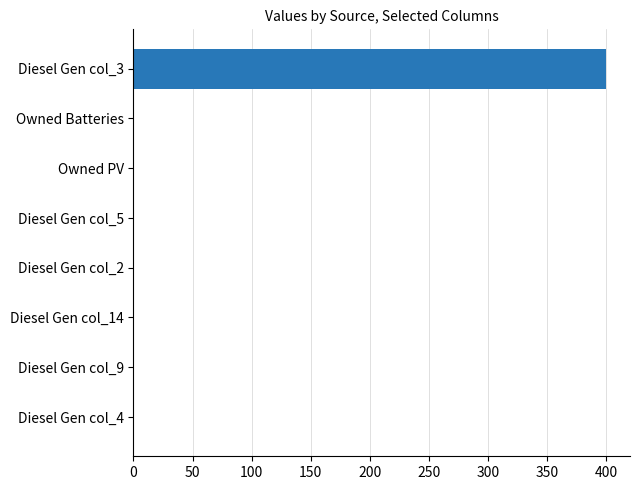

Which has a higher value, Diesel Gen col_2 or Diesel Gen col_3?

Diesel Gen col_3